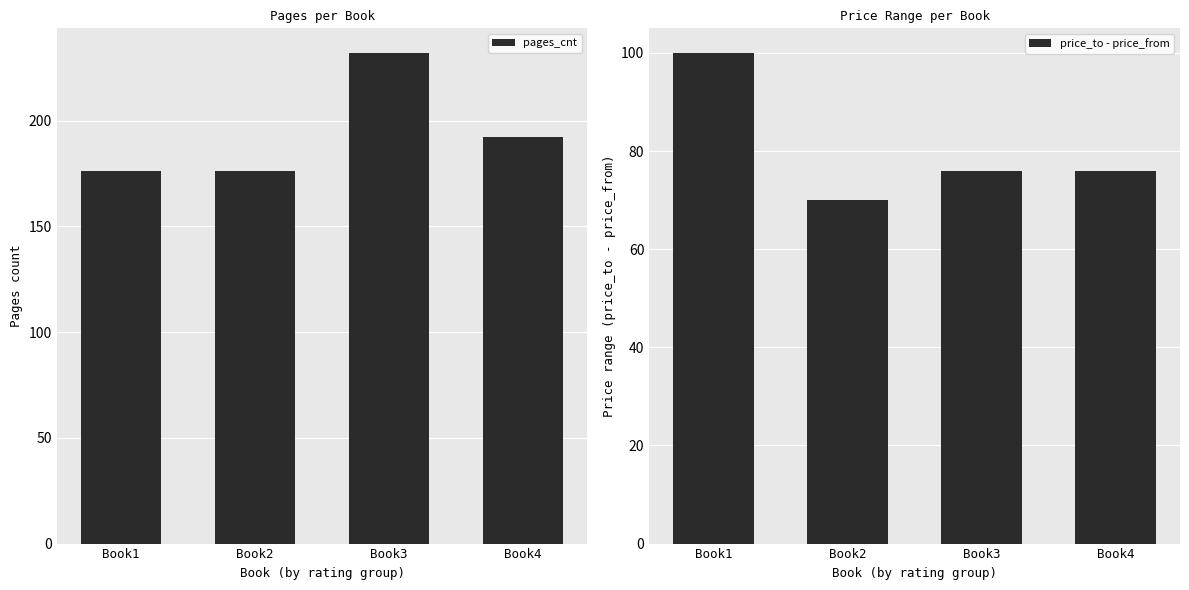

The pages_cnt series shows 176 at Book1. True or false?

True